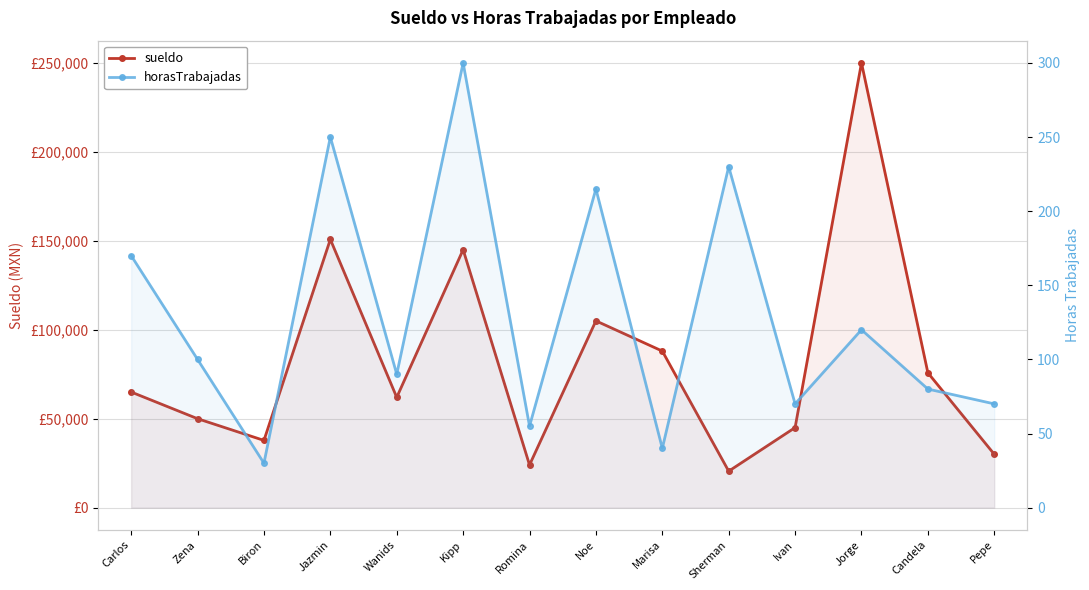

What is the lowest value of the sueldo series?

20500